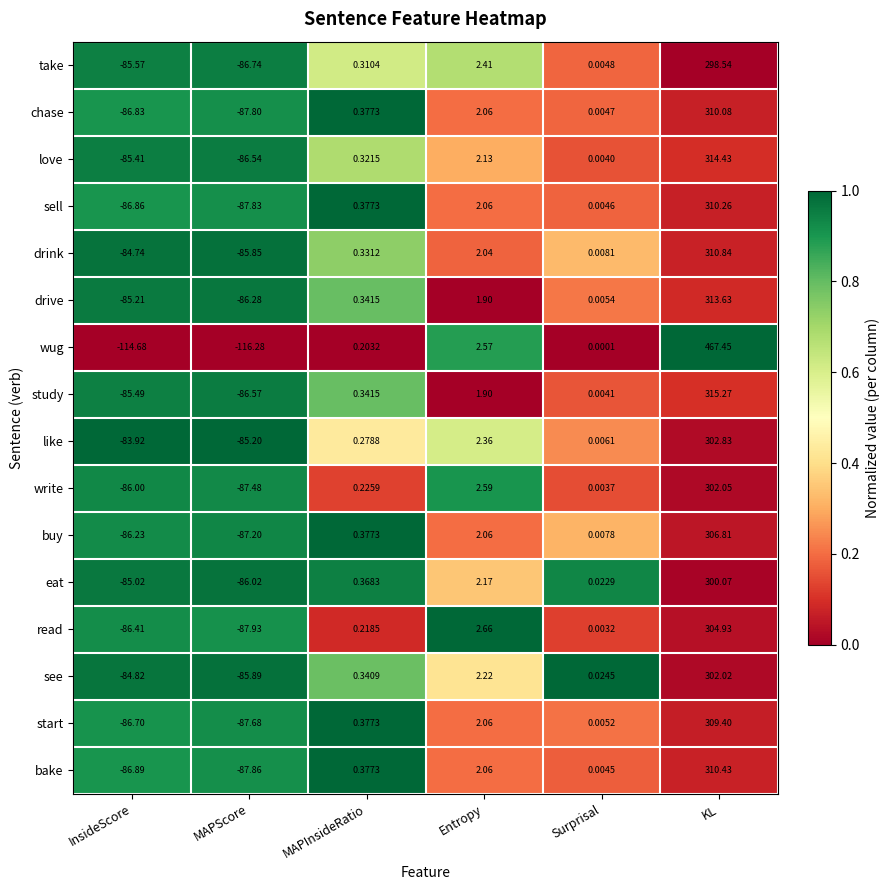

At which category is the sum across all series the highest?

KL